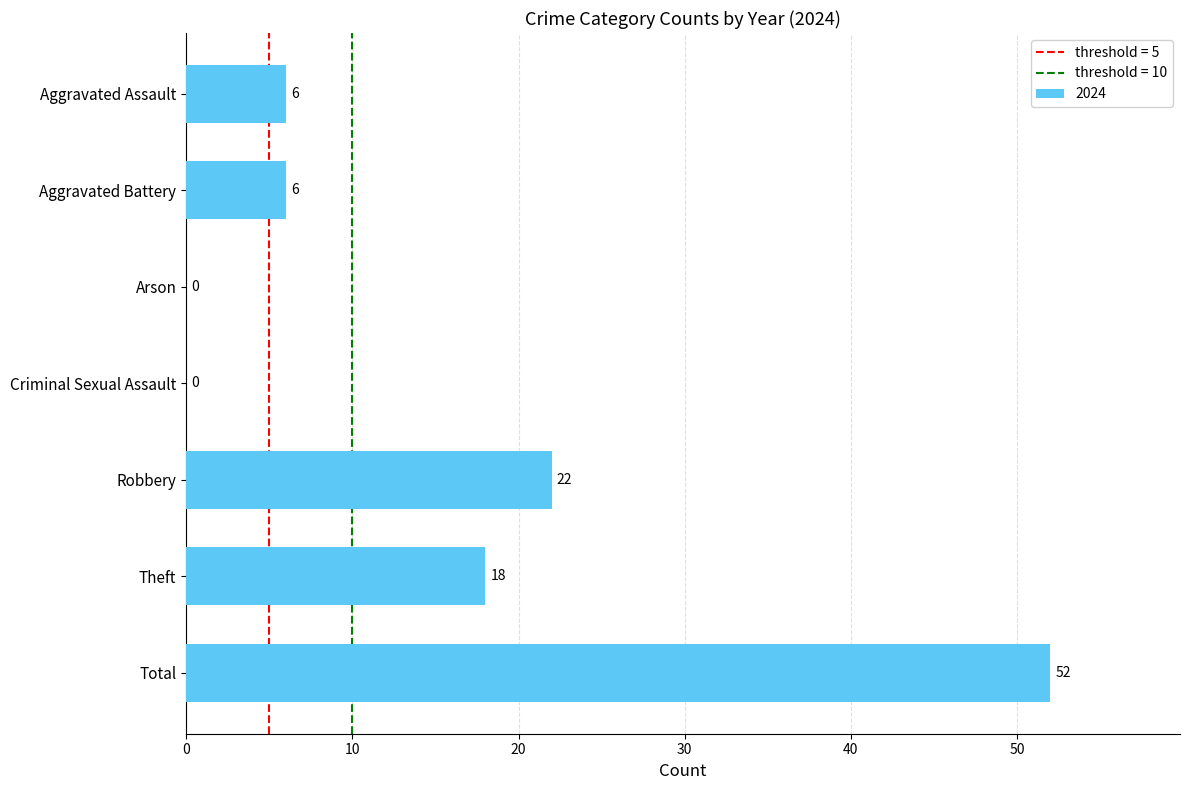

Is it true that the value at Aggravated Battery is 10?

False